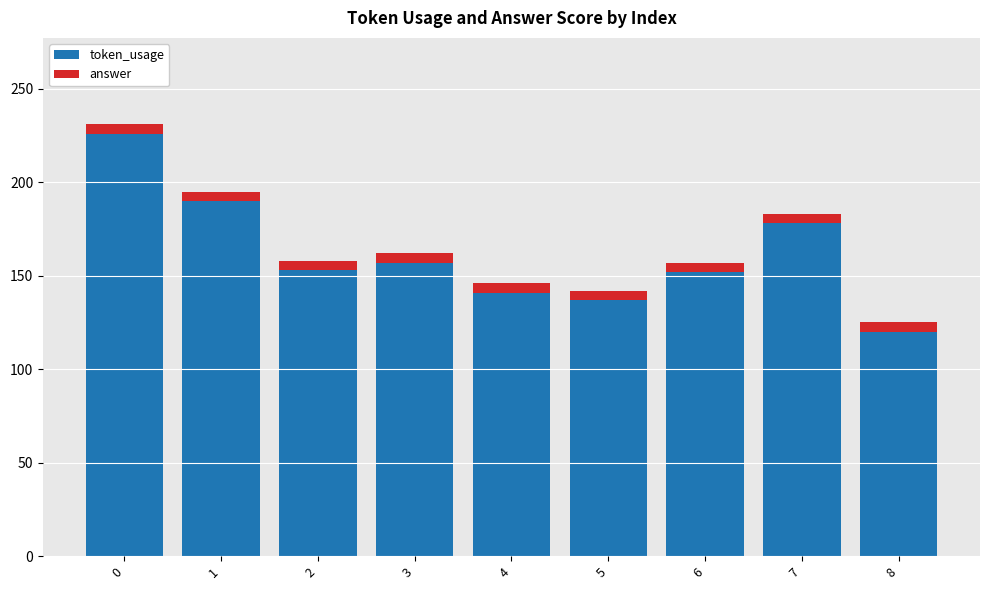

What is the difference between the second highest and second lowest values in the token_usage series?

53